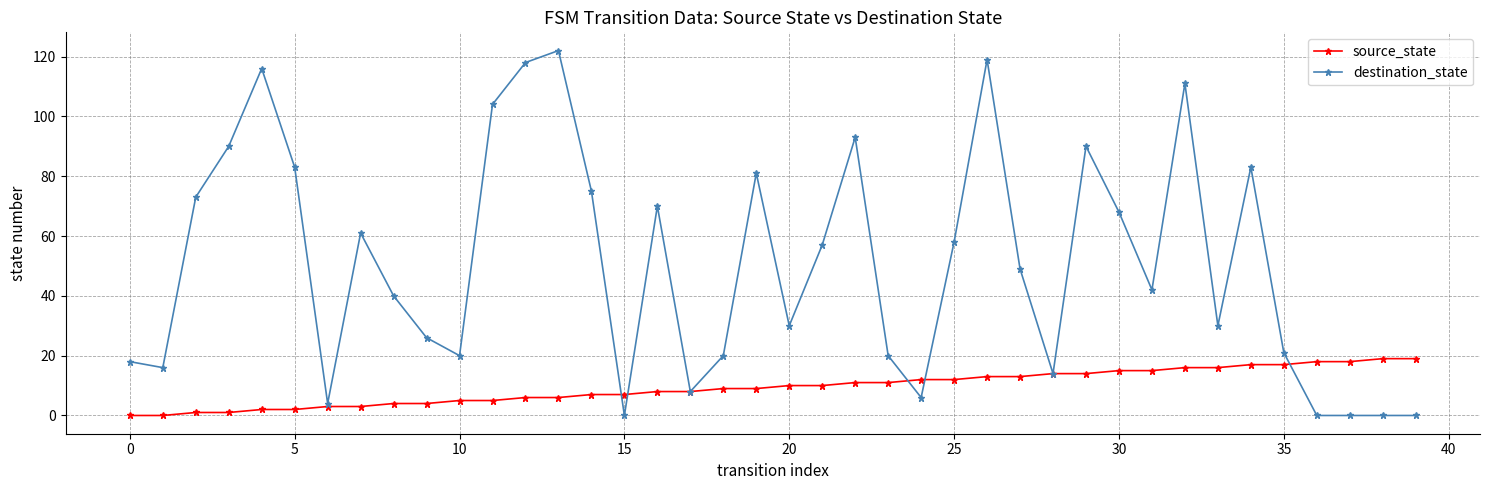

What is the difference between the second highest and second lowest values in the destination_state series?

119